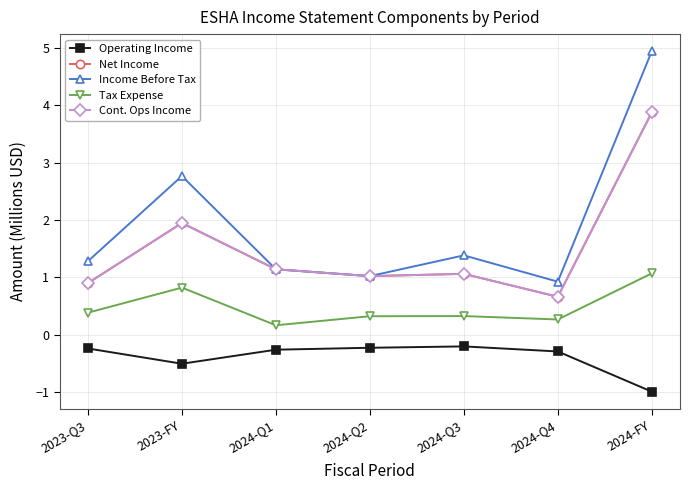

Is this an area chart (filled region under the line)?

No